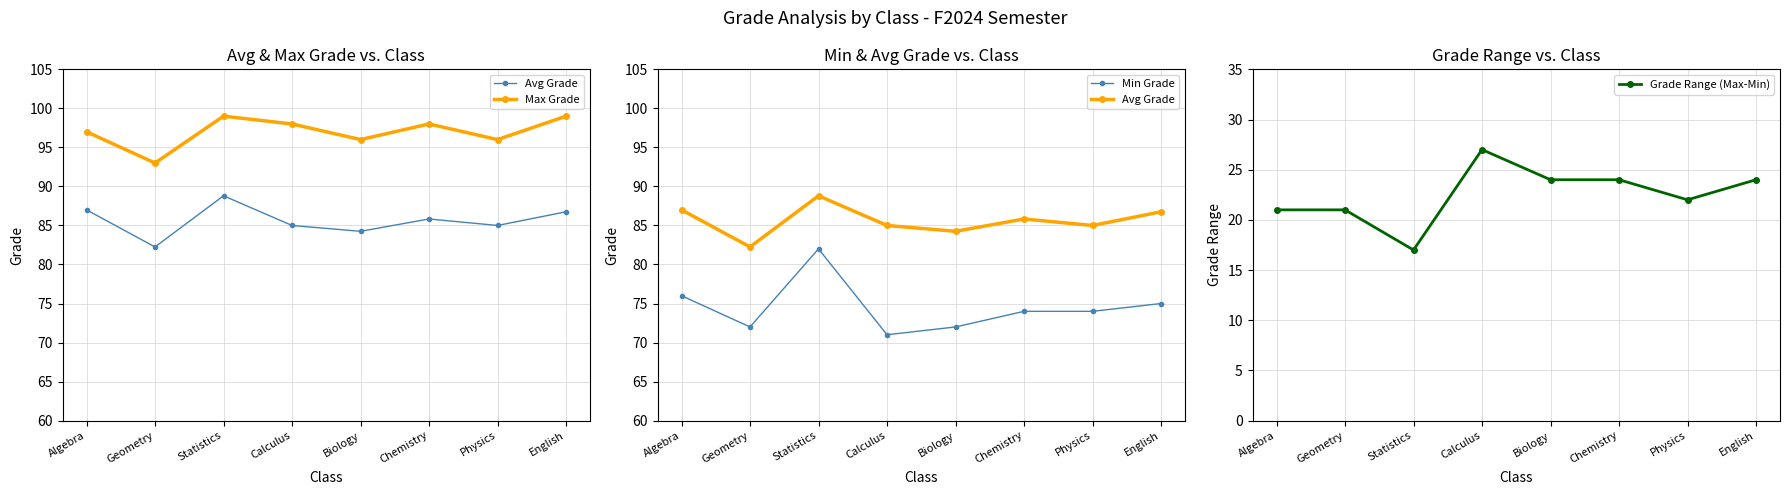

True or false: Avg Grade and Grade Range (Max-Min) cross at least once.

False